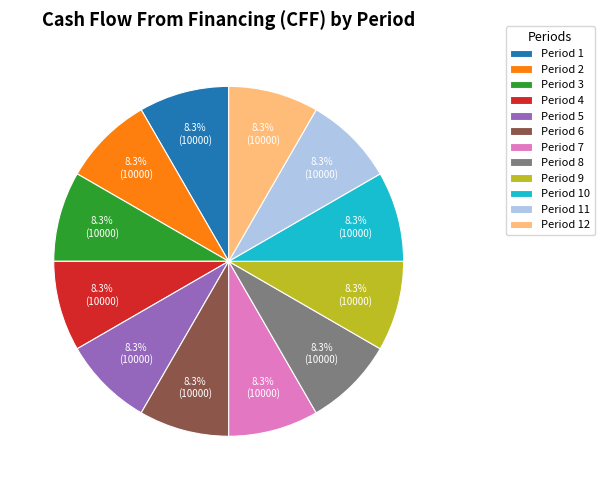

True or false: Period 1 accounts for 3% of the total.

False